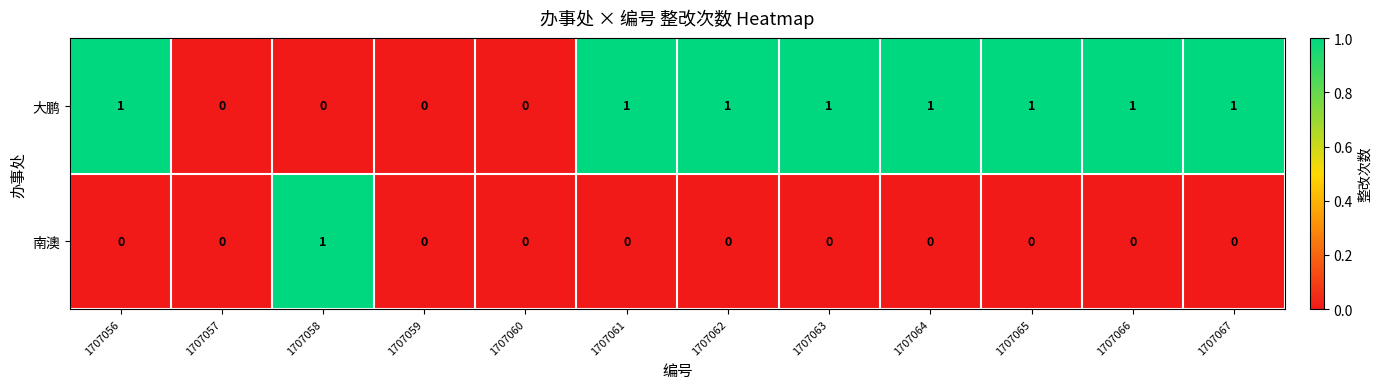

Reading right to left, list all the values displayed in this chart.

大鹏: 1707067=1	1707066=1	1707065=1	1707064=1	1707063=1	1707062=1	1707061=1	1707060=0	1707059=0	1707058=0	1707057=0	1707056=1
南澳: 1707067=0	1707066=0	1707065=0	1707064=0	1707063=0	1707062=0	1707061=0	1707060=0	1707059=0	1707058=1	1707057=0	1707056=0